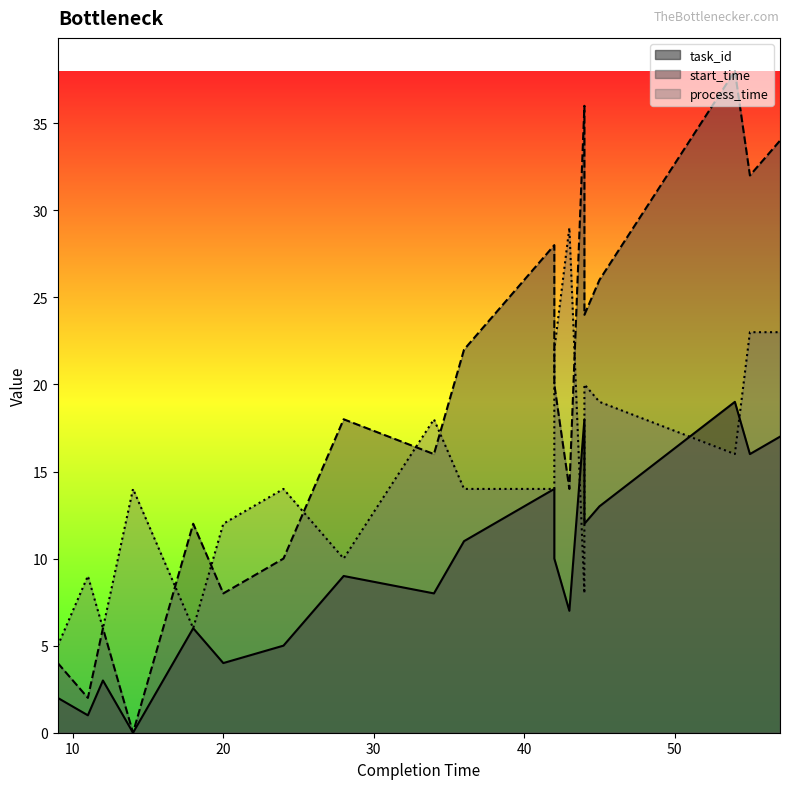

In start_time, how many points are lower than both neighbors (excluding endpoints)?

7